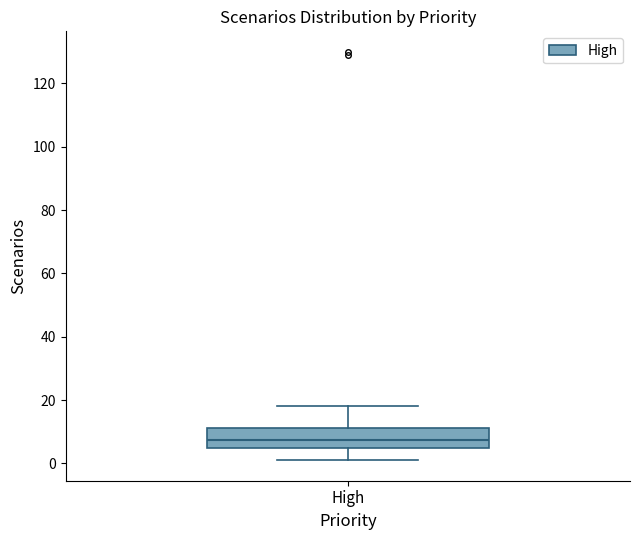

Read this box plot against the y-axis: the position of the median line, the range covered by the box, and the ends of both whiskers. The values are not printed on the chart, so give them approximately, as read against the axis.

median 8, box 4 to 12, whiskers 2 to 18